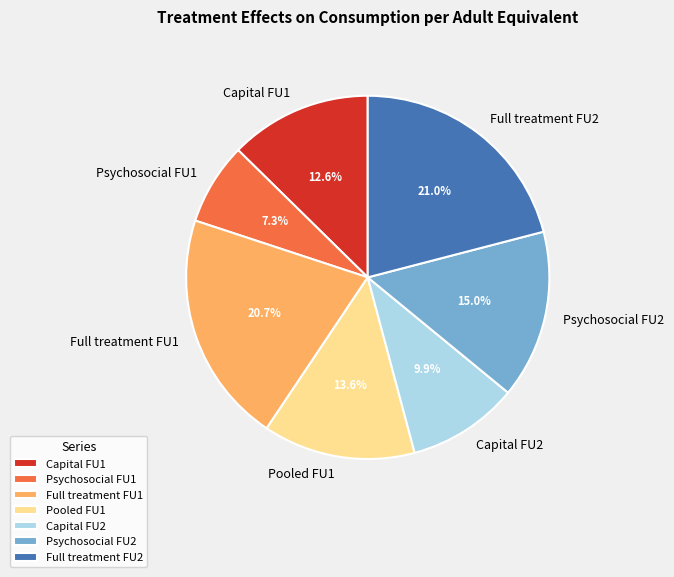

How many slices are in this pie chart?

7